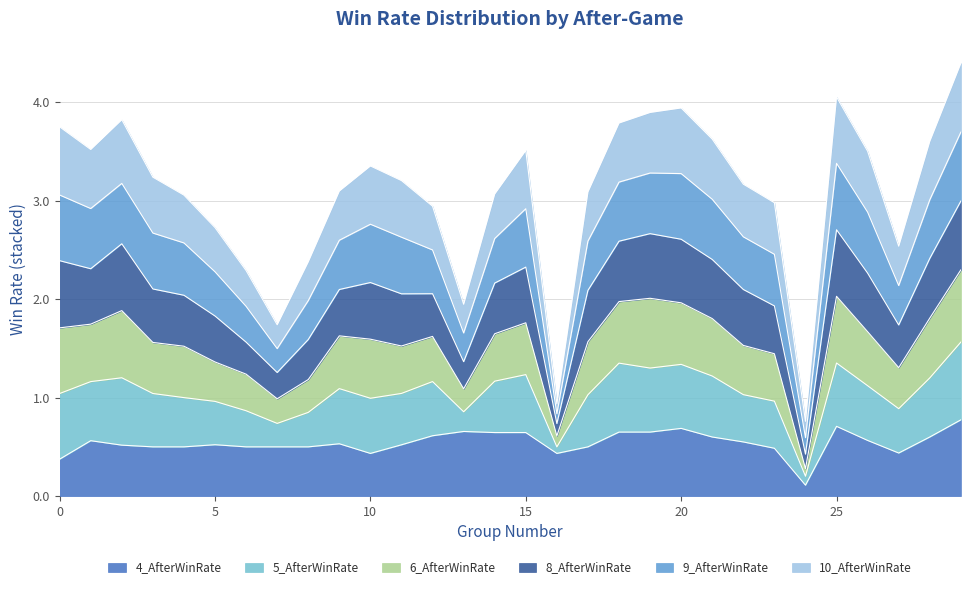

The value of 4_AfterWinRate at 6 is 0.9. True or false?

False